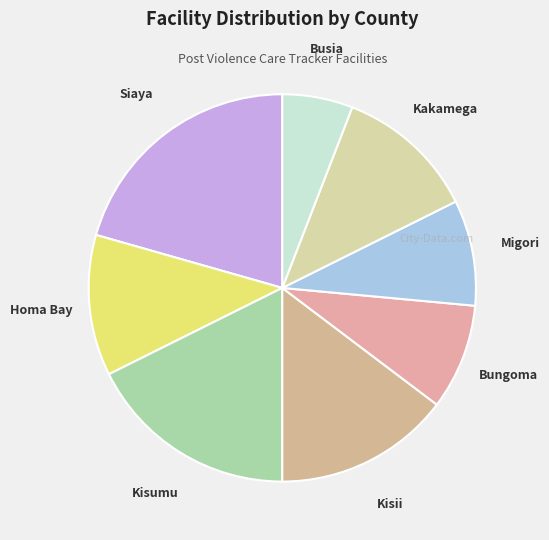

What is the largest slice in the pie chart?

Siaya